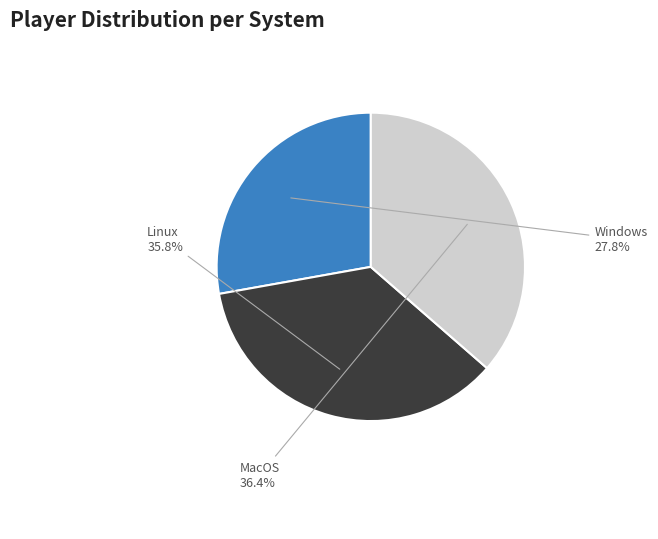

Is there any slice that represents more than half of the pie?

No